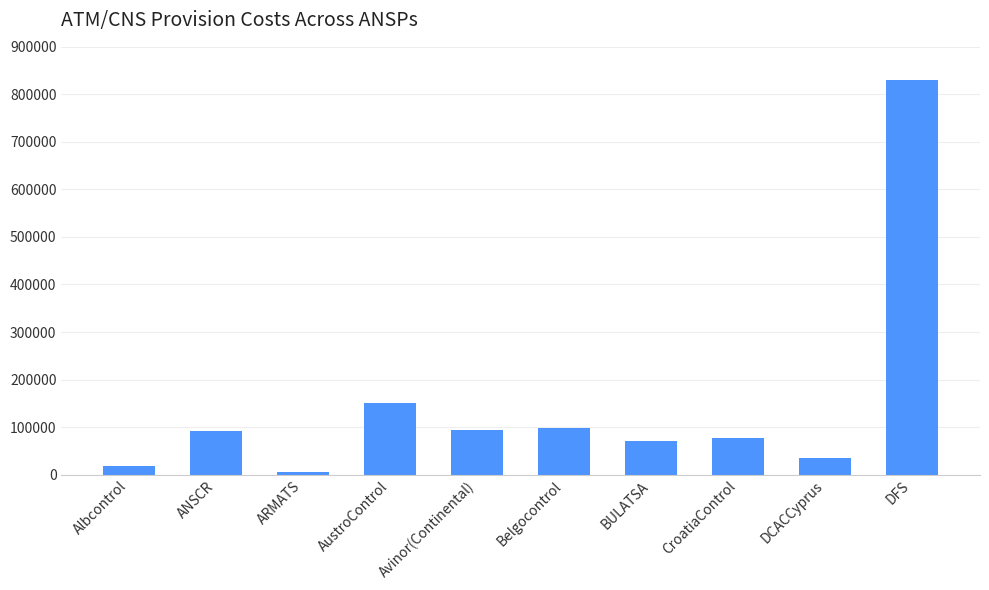

What is the difference between the second highest and second lowest values?

131936